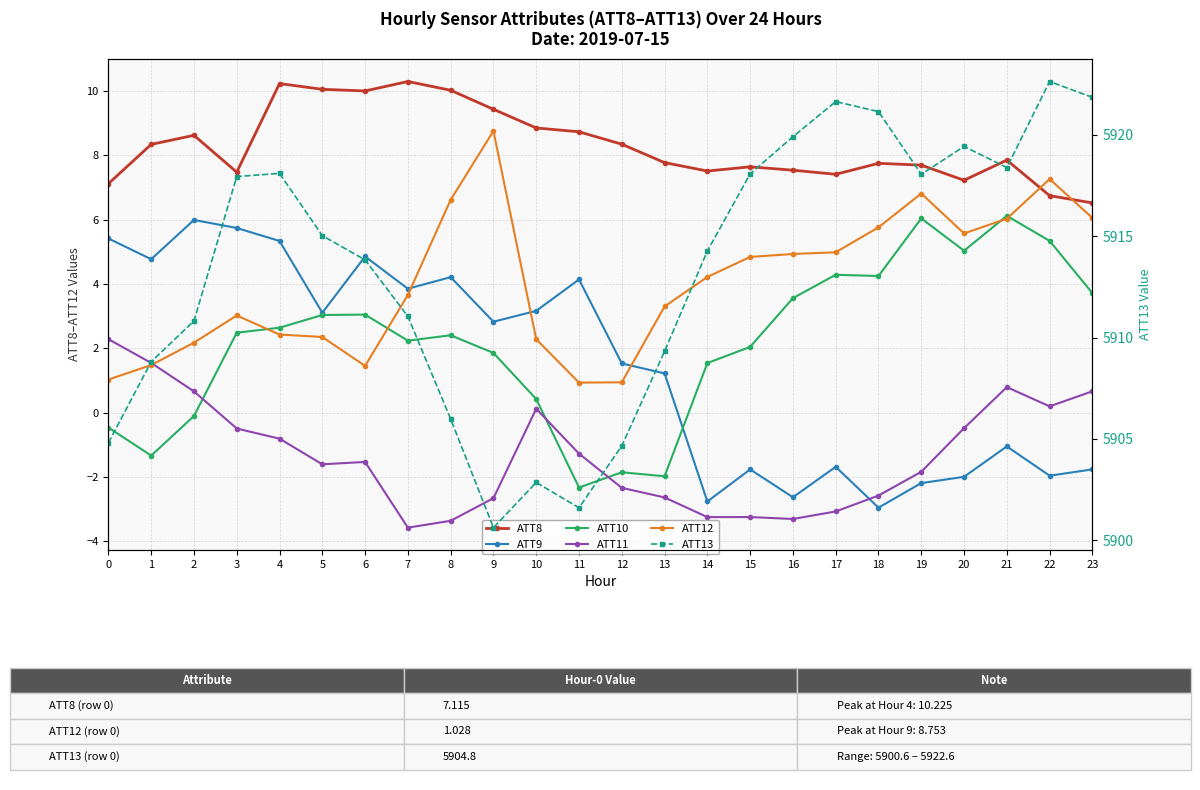

Does the chart have visible grid lines?

Yes